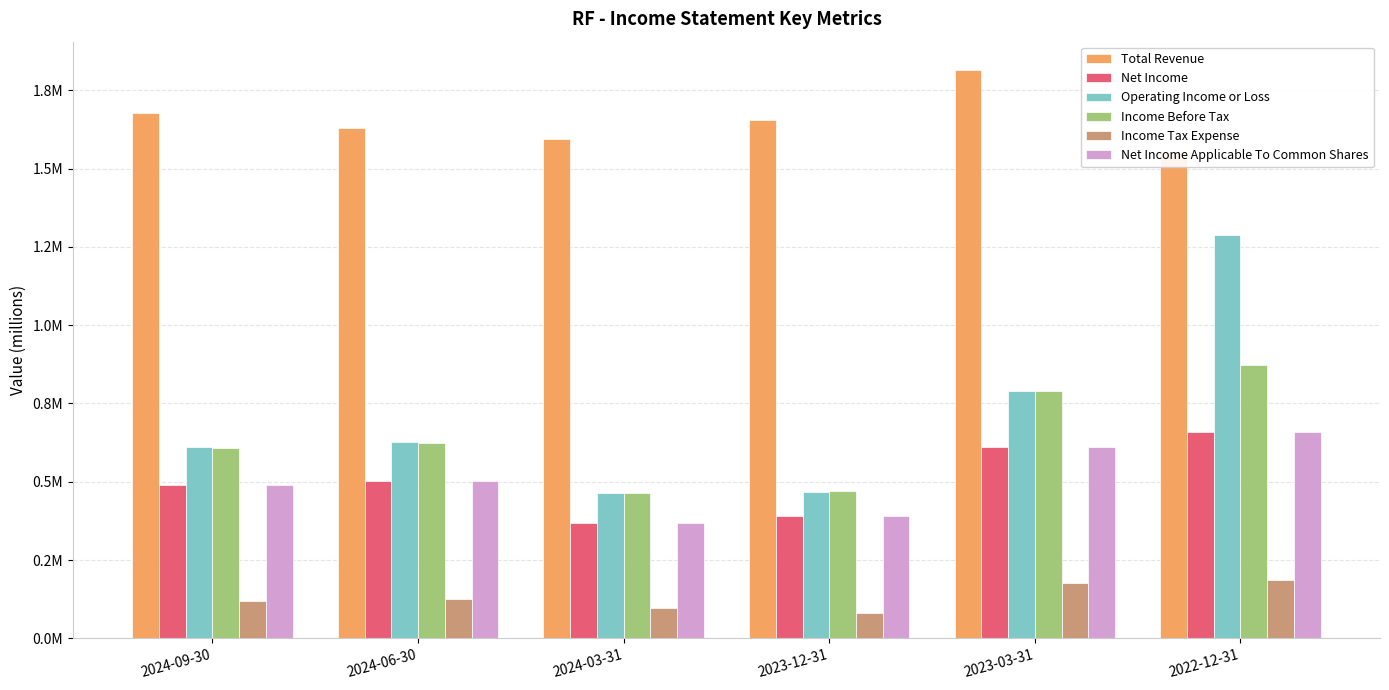

The Income Before Tax series shows 275 at 2024-09-30. True or false?

False